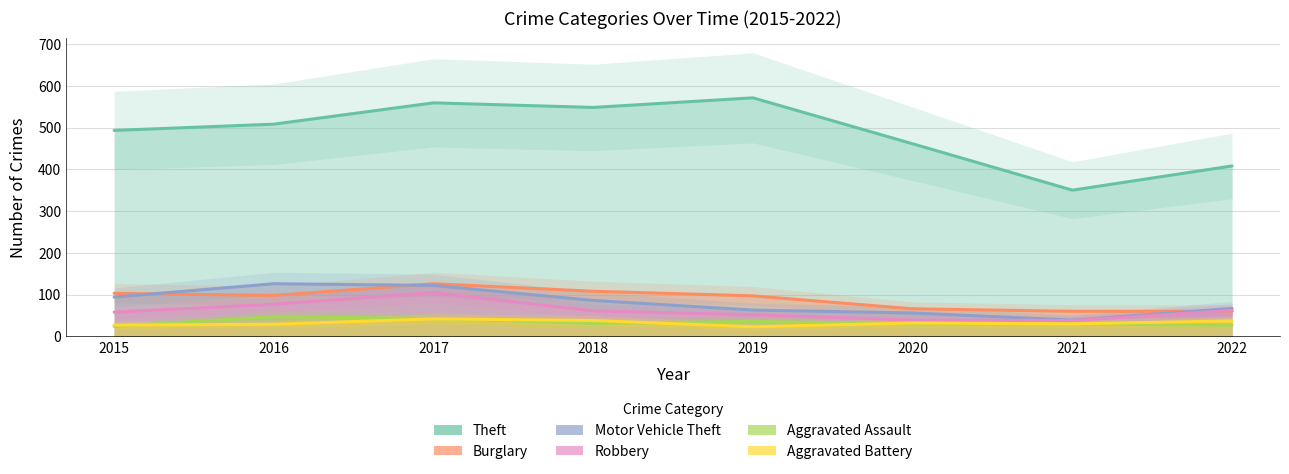

What is the sum of all Aggravated Assault values?

268